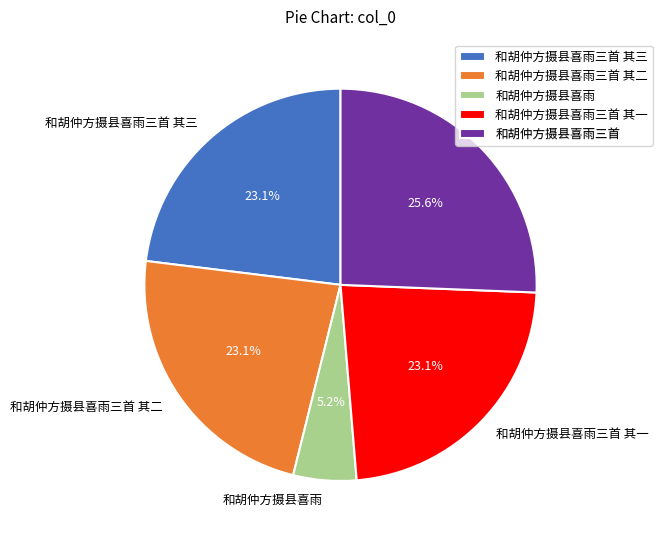

The 和胡仲方摄县喜雨三首 其二 slice represents 23% of the pie. True or false?

True